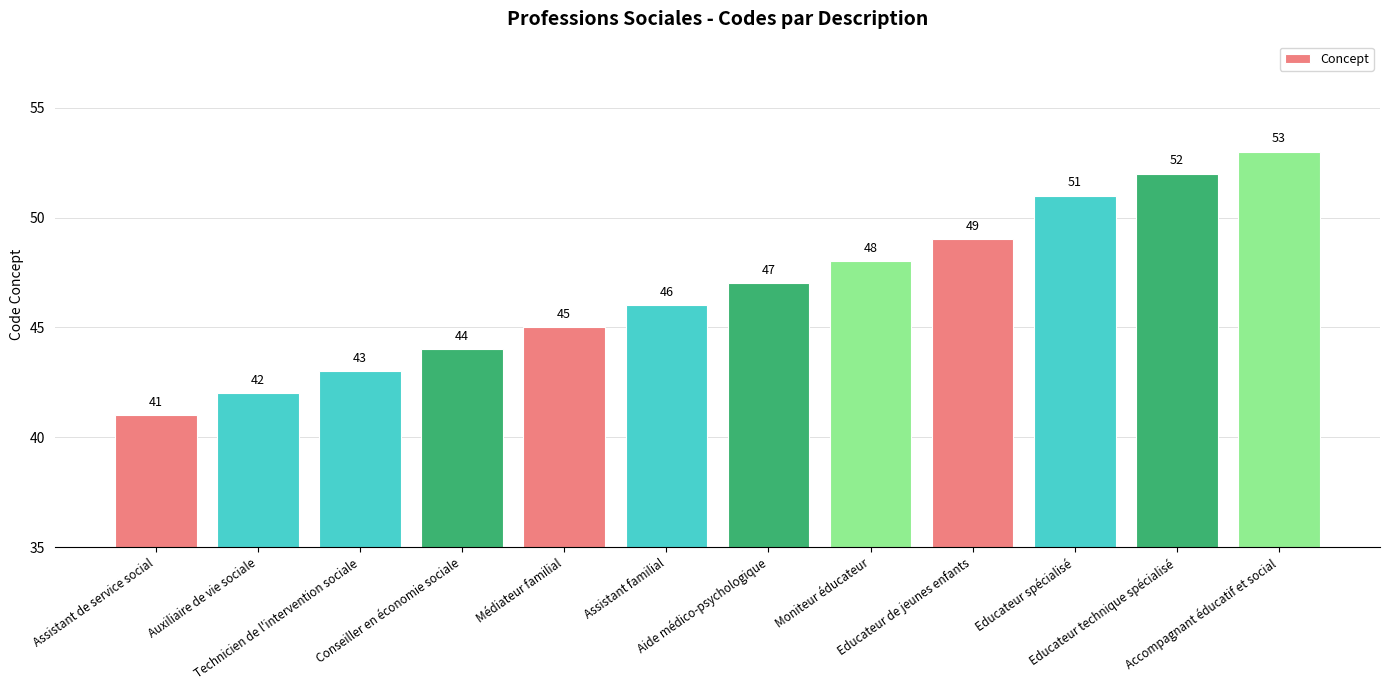

At which label is the value closest to 47?

Aide médico-psychologique